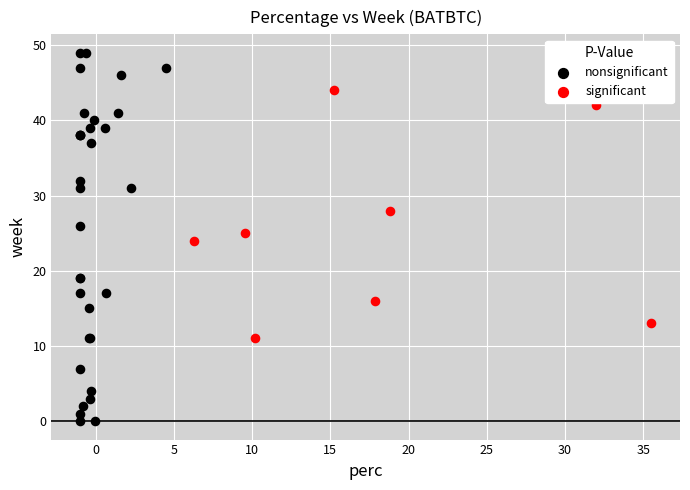

Which series contains the highest Y value?

nonsignificant